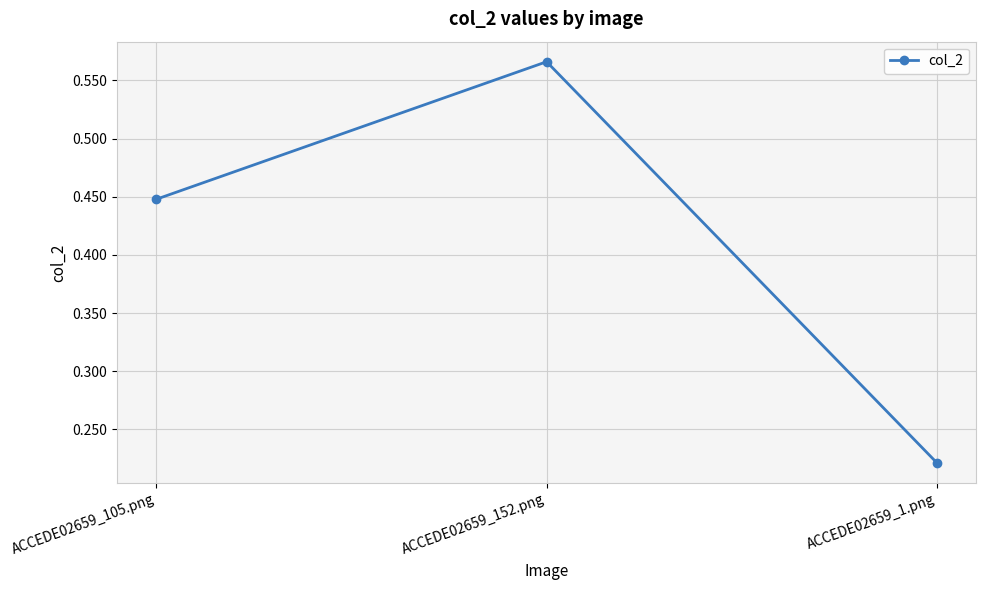

How many values are between 0 and 1?

3